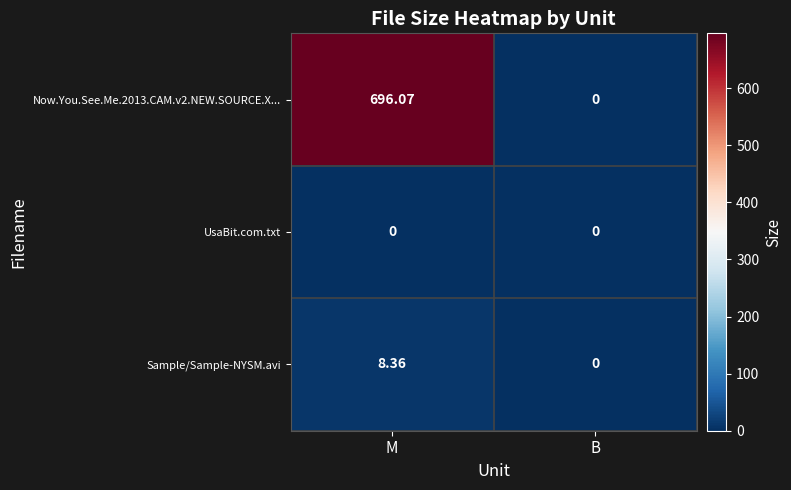

How many data points in Sample/Sample-NYSM.avi are above 8?

1